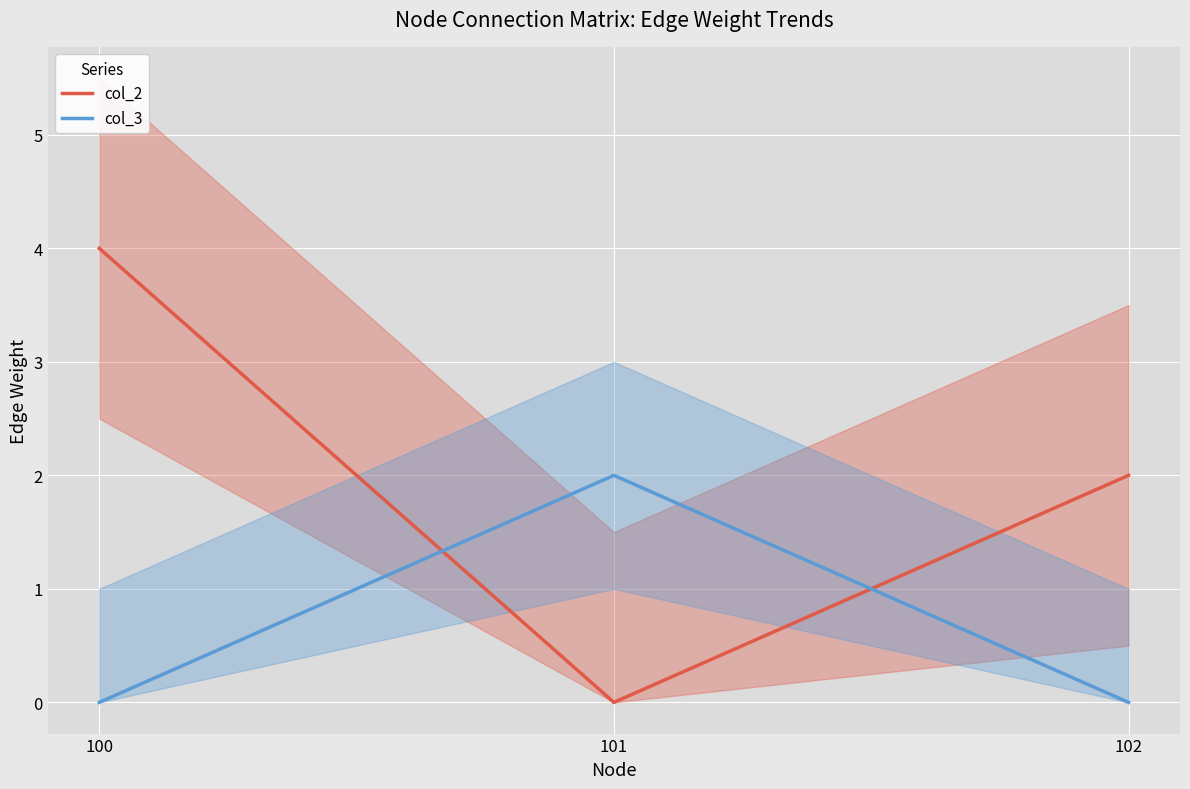

Which series has the largest total across all categories?

col_2